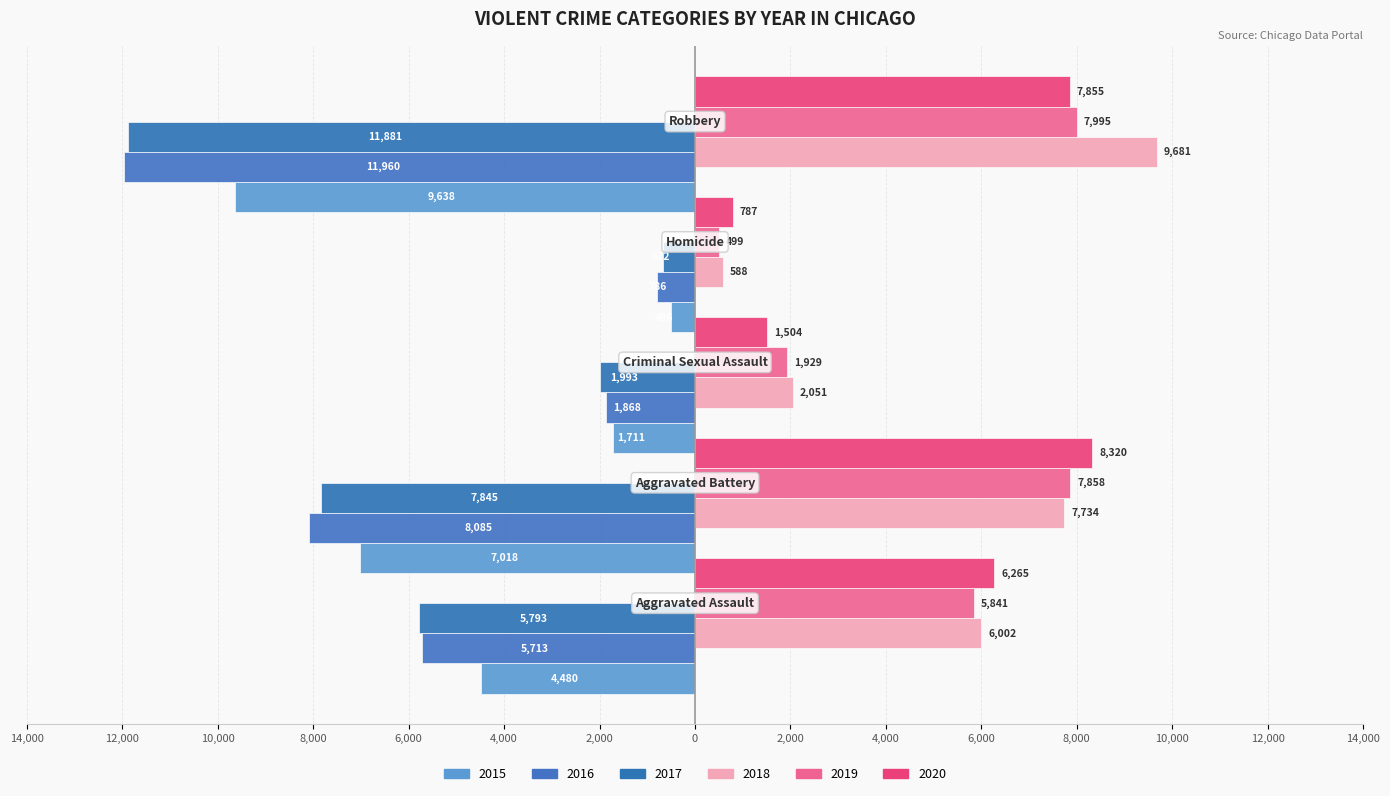

How many 2017 values are between -7845 and -1993?

3